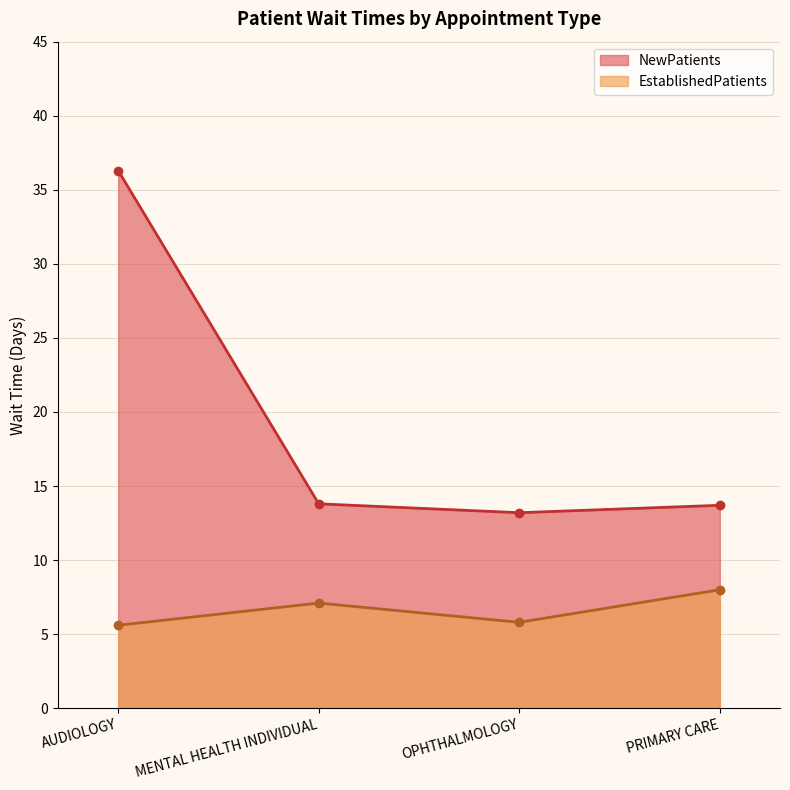

True or false: NewPatients has a value of 22.1 at OPHTHALMOLOGY.

False